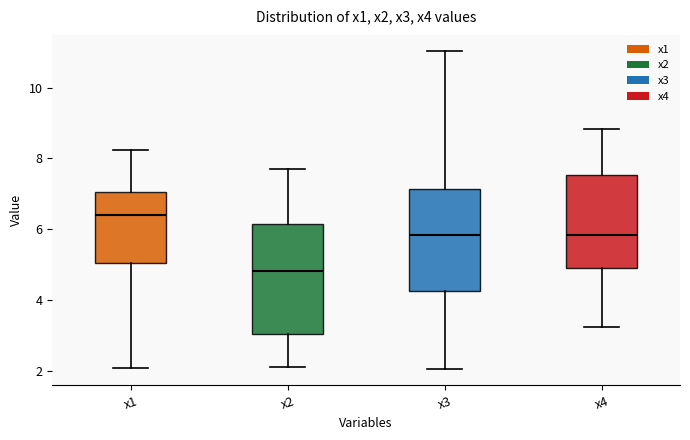

Comparing the boxes themselves (not the whiskers), which one is the tallest?

x2